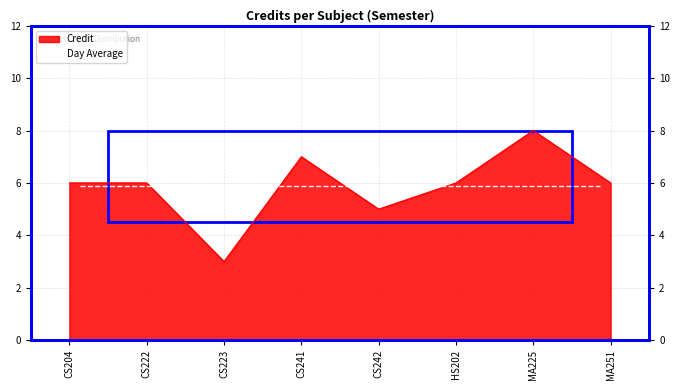

How many data points does each series have?

8